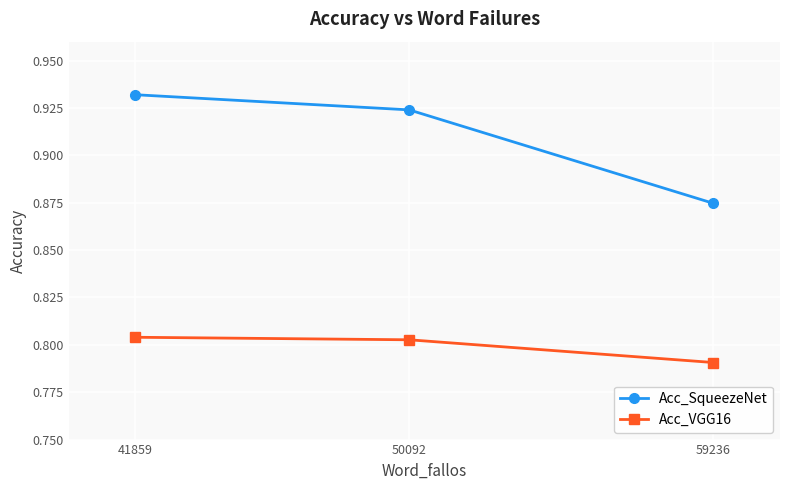

True or false: Acc_VGG16 has a value of 1.4 at 50092.

False